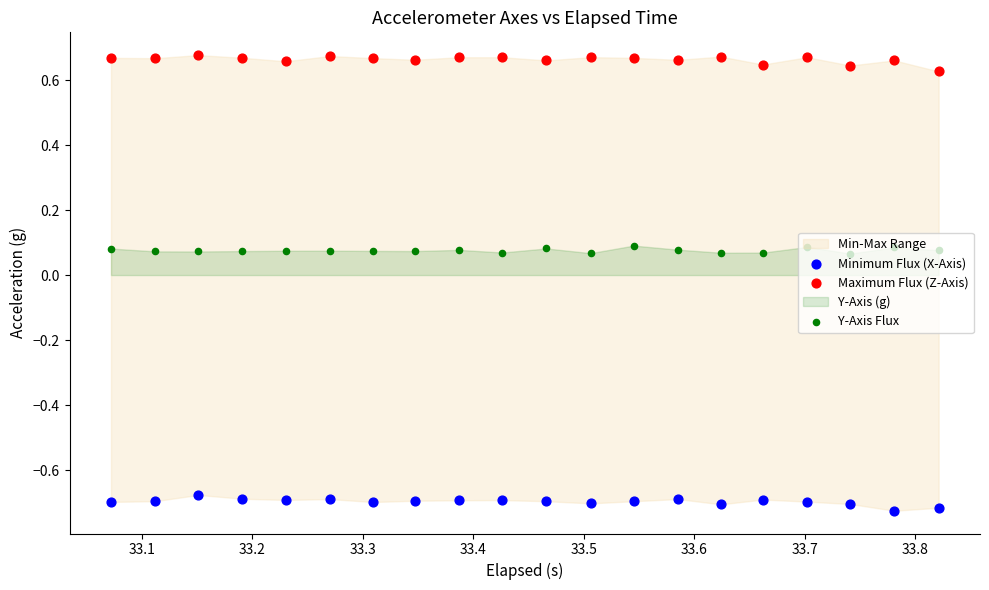

Which series contains the highest Y value?

Maximum Flux (Z-Axis)